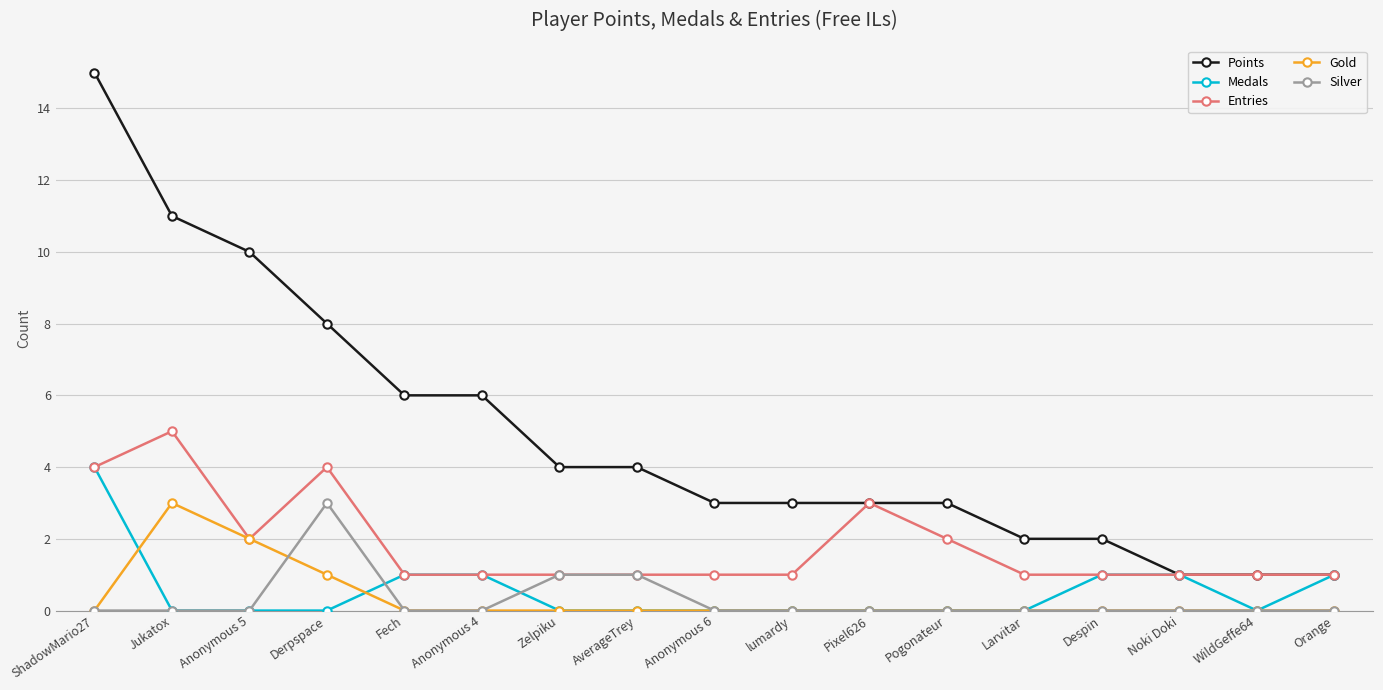

What position from the left is WildGeffe64?

16